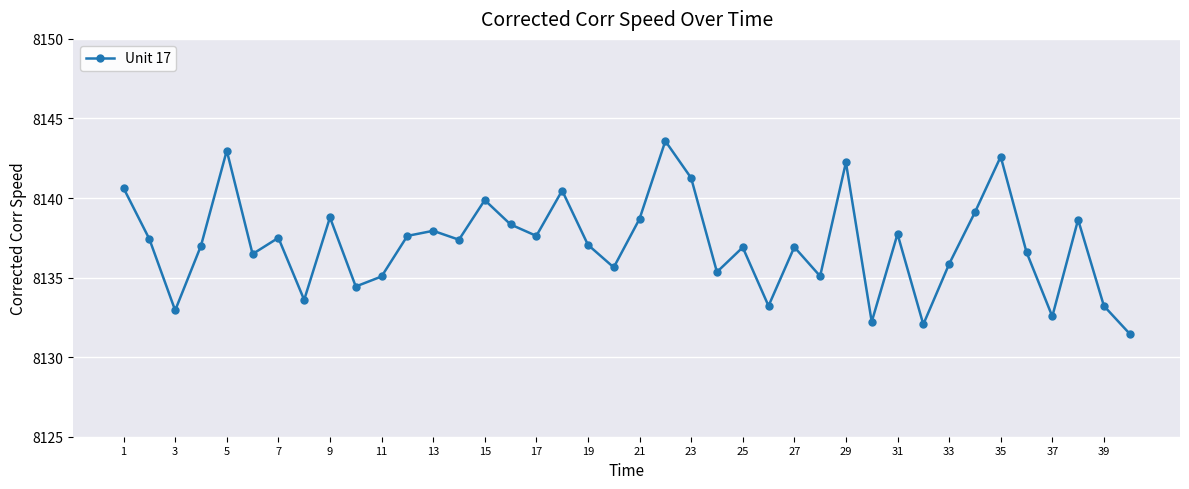

What is the smallest value displayed?

8131.5